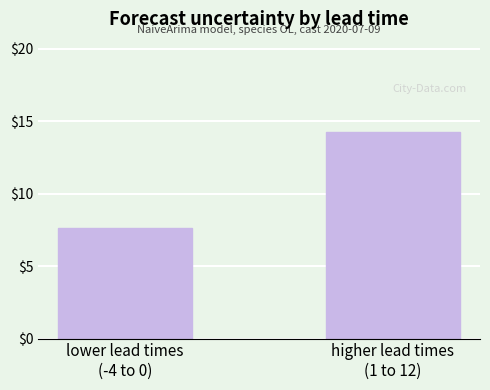

Reading left to right, extract all data points from this chart.

lower lead times
(-4 to 0)=7.6	higher lead times
(1 to 12)=14.3